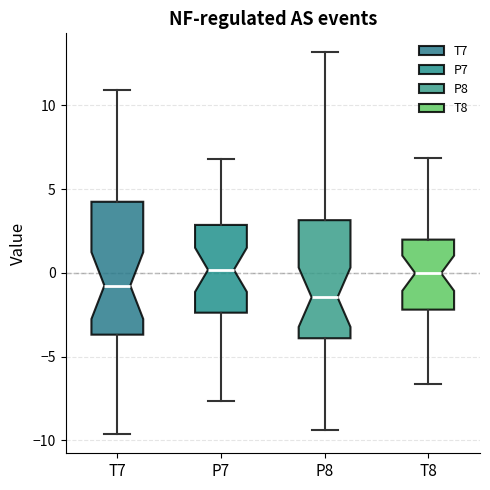

Reading left to right, read every box against the y-axis: the position of its median line, the range the box covers, and the ends of its whiskers. The values are not printed on the chart, so give them approximately, as read against the axis.

T7: median -1.0, box -3.5 to 4.0, whiskers -9.5 to 11.0
P7: median 0.0, box -2.5 to 3.0, whiskers -7.5 to 7.0
P8: median -1.5, box -4.0 to 3.0, whiskers -9.5 to 13.0
T8: median 0.0, box -2.0 to 2.0, whiskers -6.5 to 7.0